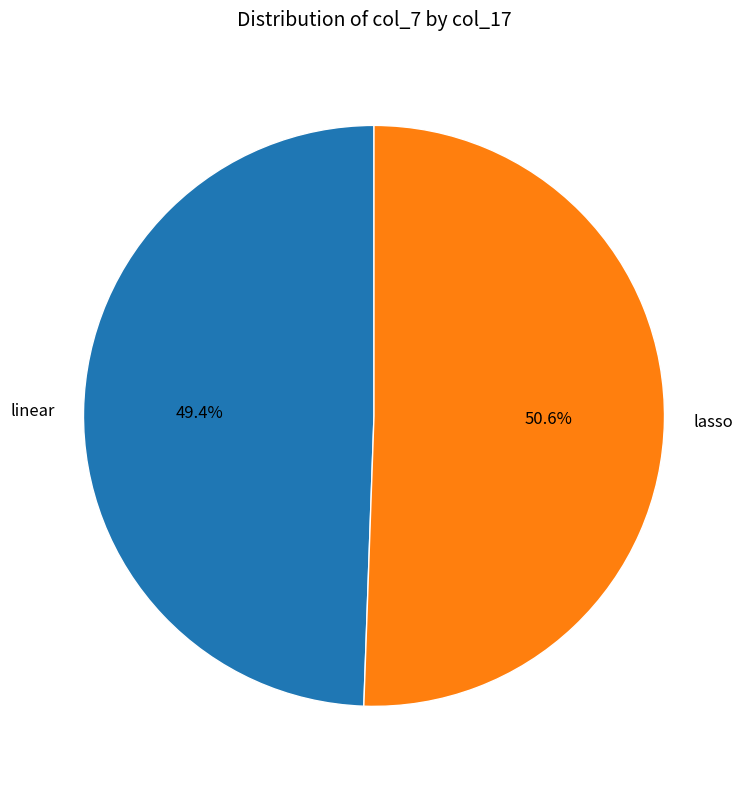

Count the number of slices in the pie.

2